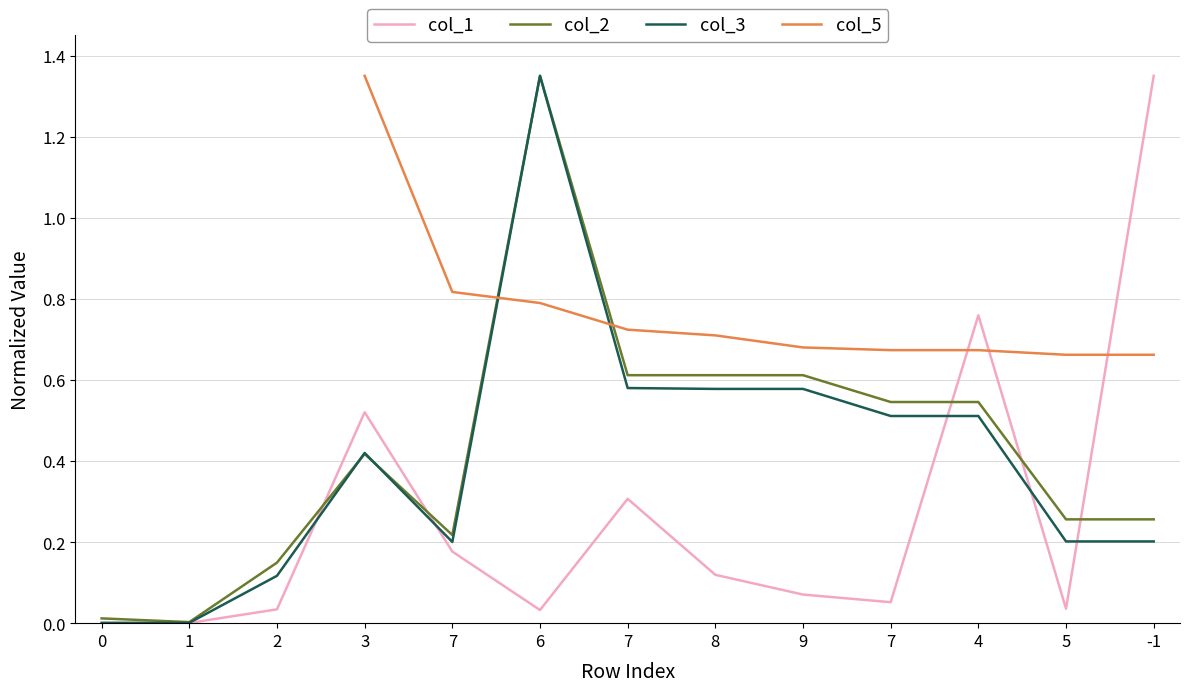

How many times do col_1 and col_3 cross each other?

5